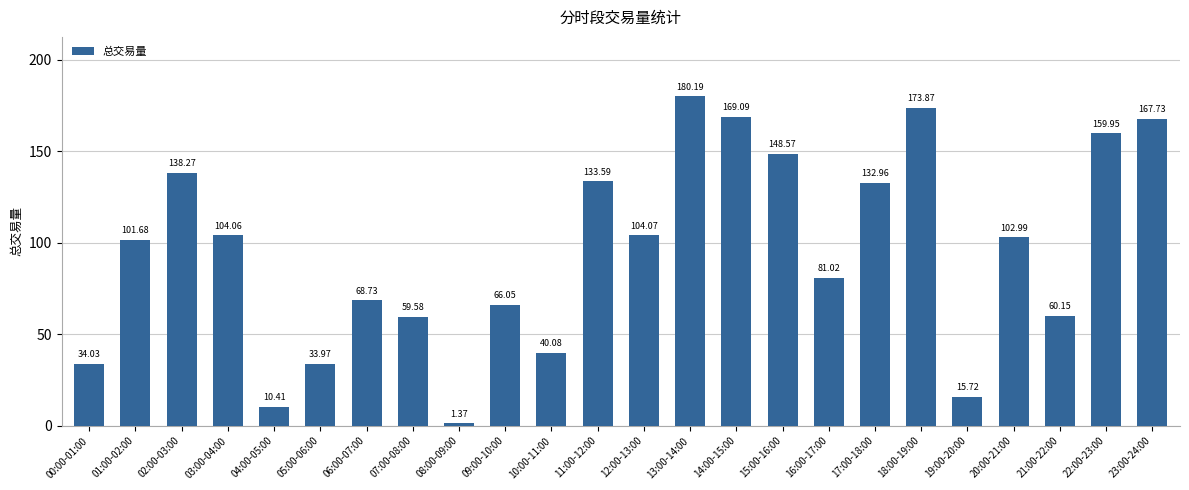

Does the chart contain stacked bars?

No